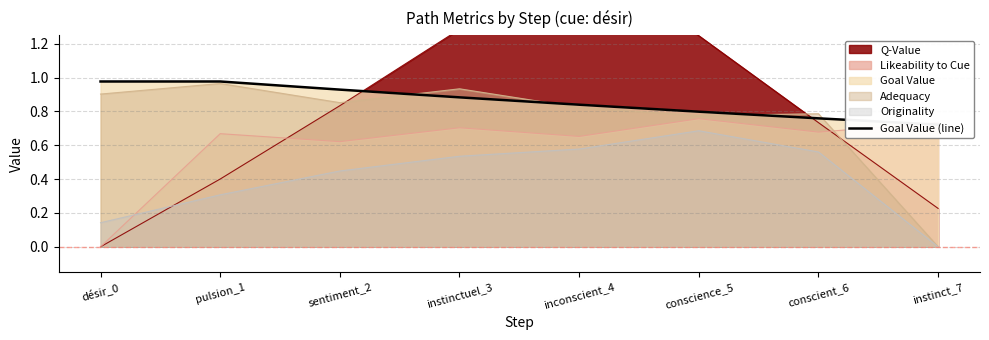

What is the average value?

0.9